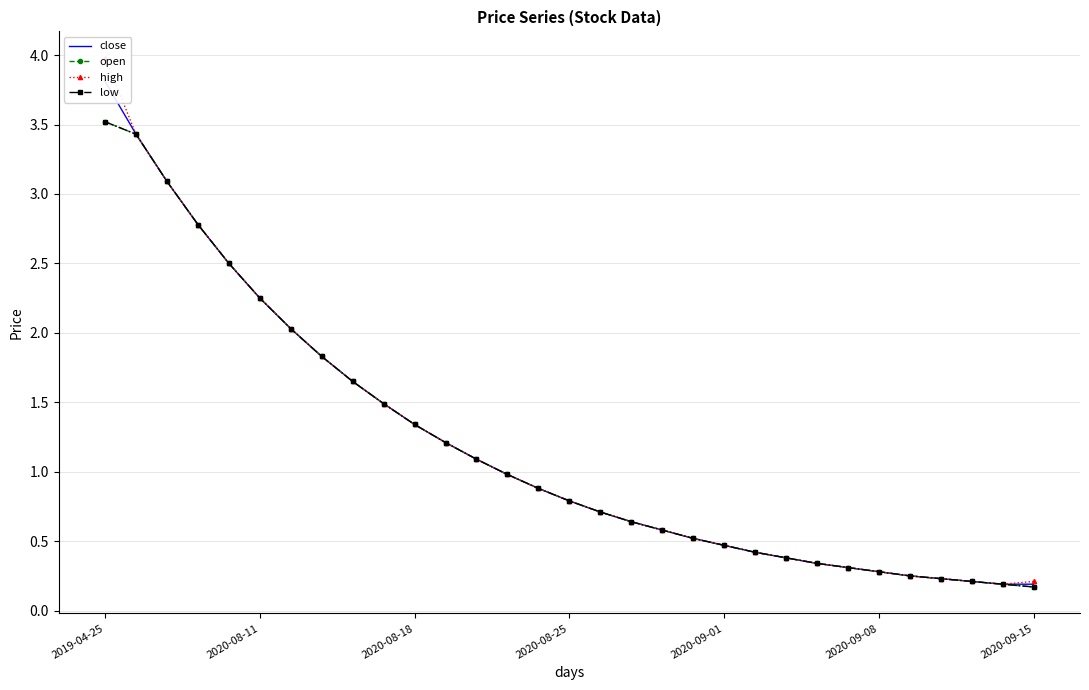

What are all the series names shown in the legend?

close, open, high, low